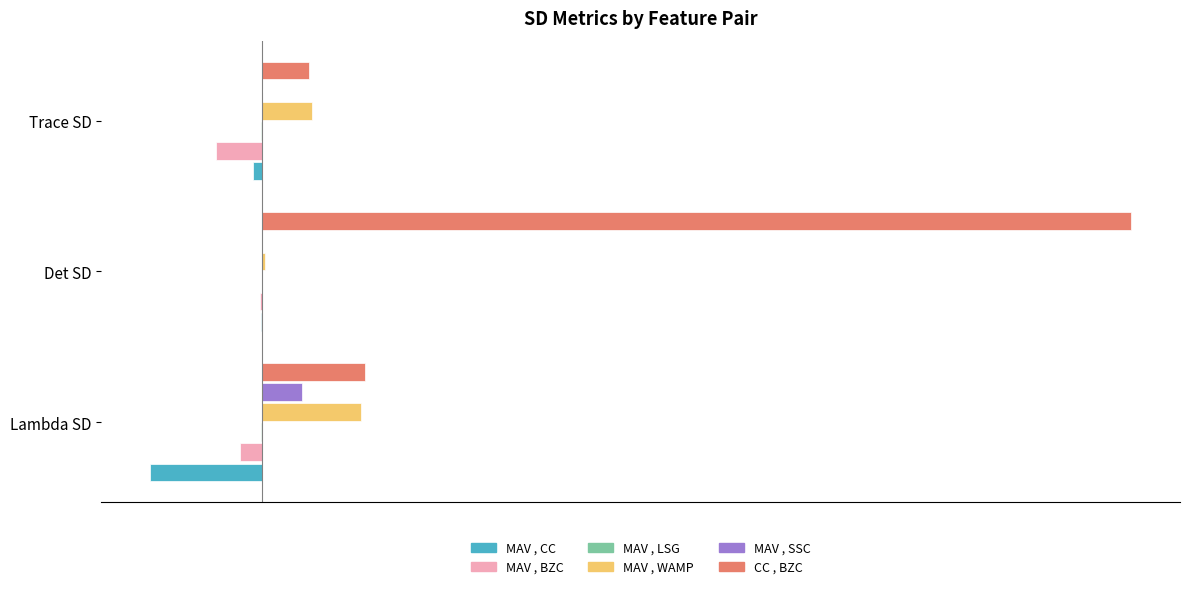

Which series changed the most between Det SD and Trace SD?

CC , BZC